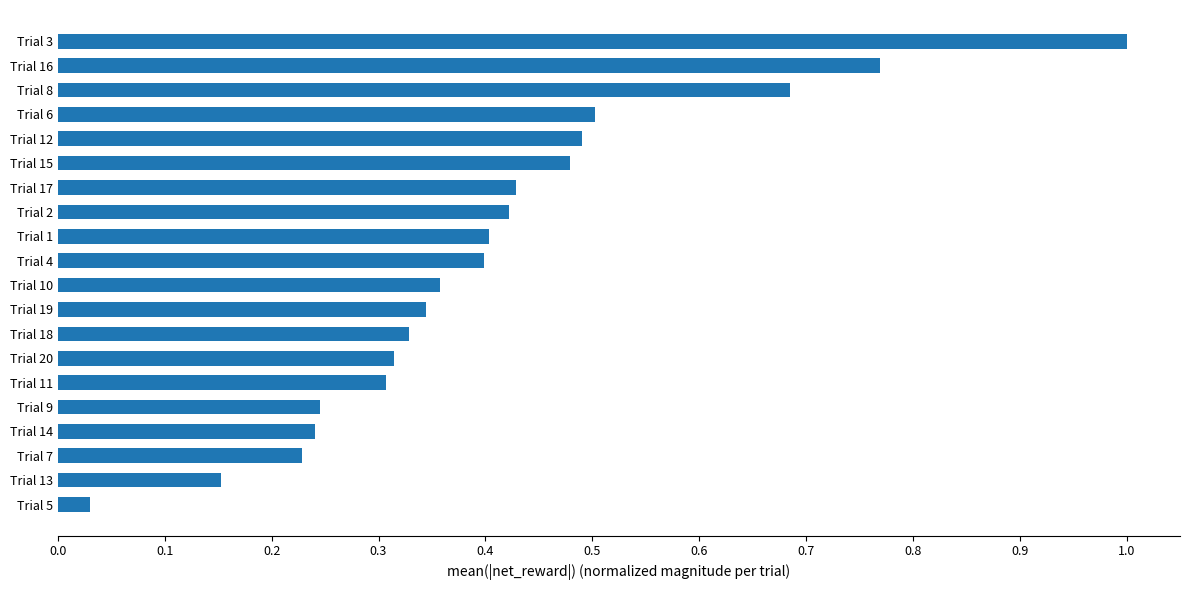

Which category has the highest value across all series?

Trial 3